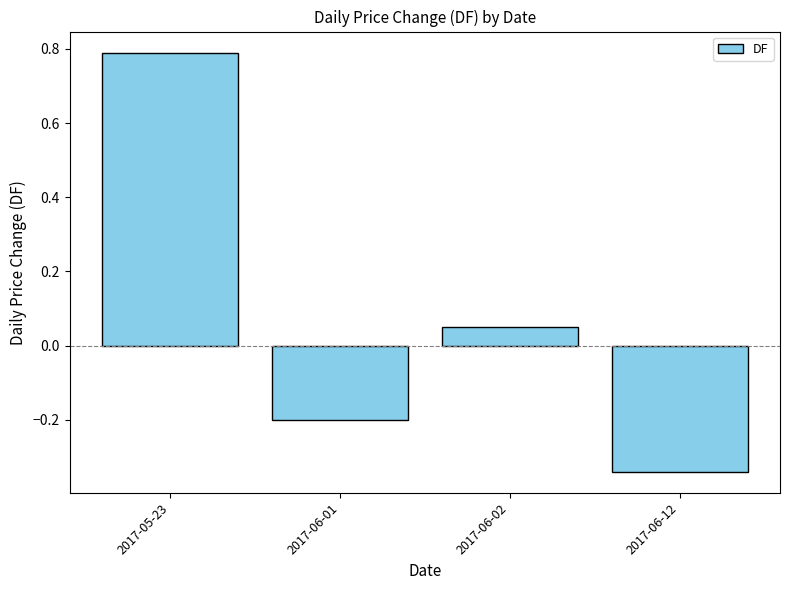

How many series are shown in this chart?

1